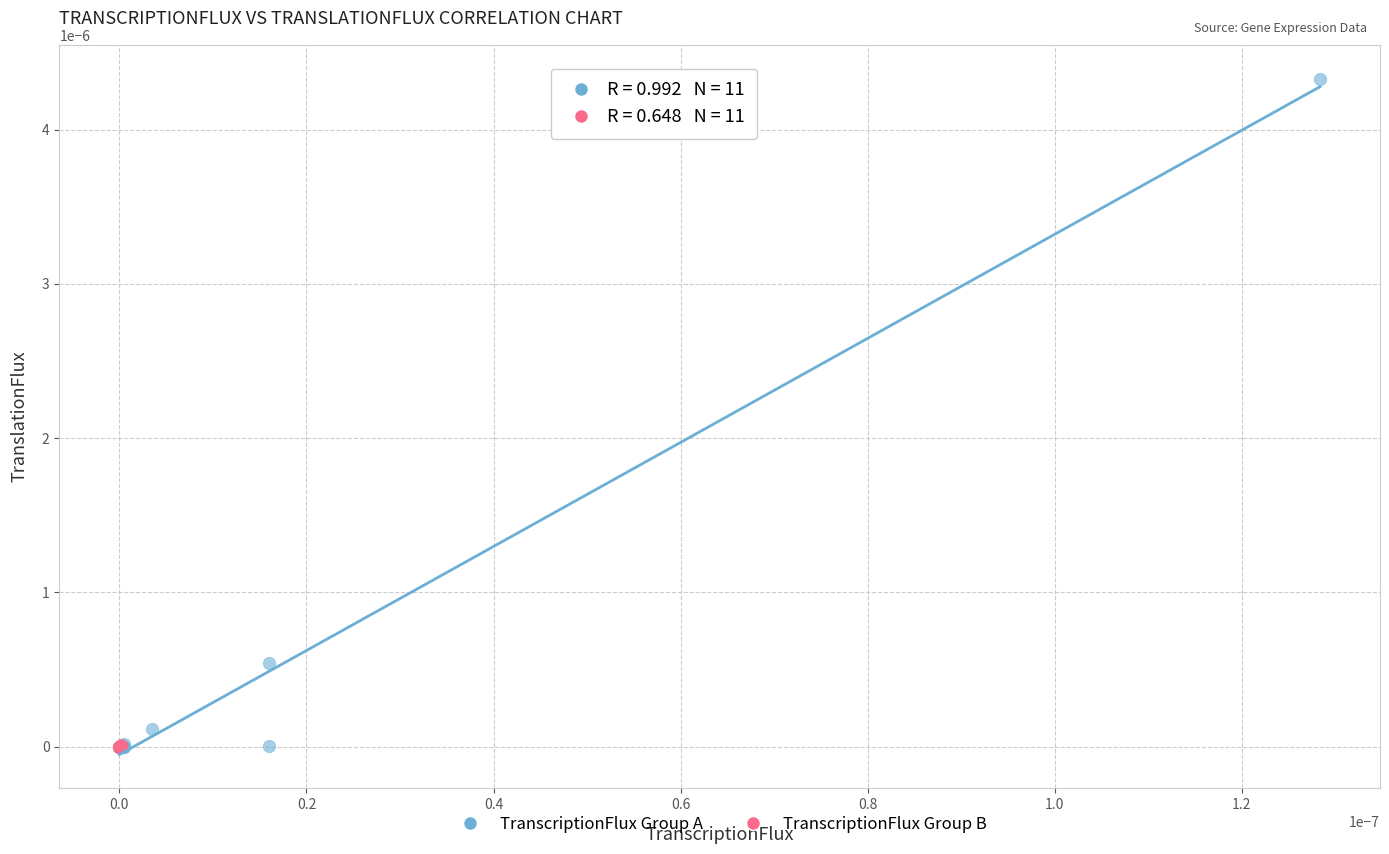

Which series contains the highest Y value?

TranscriptionFlux Group A